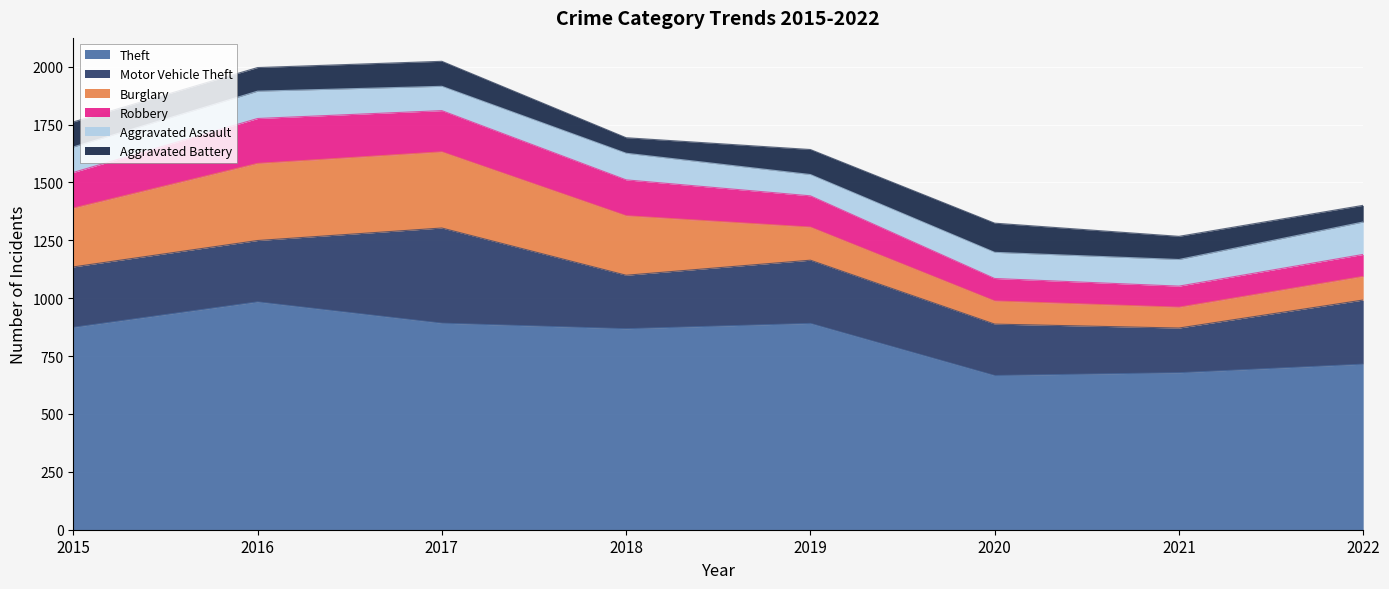

True or false: Motor Vehicle Theft and Theft intersect in this chart.

False